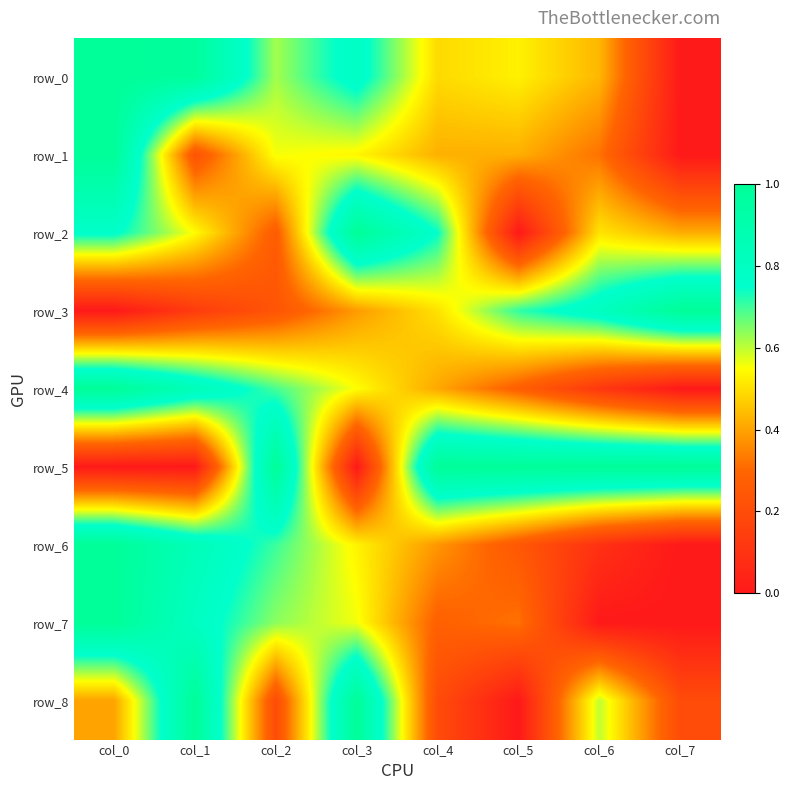

Reading left to right, extract all data points from this chart.

row_0: col_0=1.0	col_1=1.0	col_2=0.6	col_3=0.8	col_4=0.5	col_5=0.5	col_6=0.4	col_7=0.0
row_1: col_0=1.0	col_1=0.2	col_2=0.6	col_3=0.5	col_4=0.4	col_5=0.4	col_6=0.3	col_7=0.0
row_2: col_0=0.8	col_1=0.5	col_2=0.3	col_3=1.0	col_4=0.7	col_5=0.0	col_6=0.5	col_7=0.4
row_3: col_0=0.0	col_1=0.1	col_2=0.2	col_3=0.4	col_4=0.5	col_5=0.7	col_6=0.8	col_7=1.0
row_4: col_0=1.0	col_1=0.8	col_2=0.7	col_3=0.5	col_4=0.4	col_5=0.3	col_6=0.1	col_7=0.0
row_5: col_0=0.0	col_1=0.0	col_2=1.0	col_3=0.0	col_4=1.0	col_5=1.0	col_6=1.0	col_7=1.0
row_6: col_0=1.0	col_1=0.8	col_2=0.7	col_3=0.5	col_4=0.4	col_5=0.2	col_6=0.1	col_7=0.0
row_7: col_0=1.0	col_1=0.8	col_2=0.6	col_3=0.6	col_4=0.3	col_5=0.3	col_6=0.0	col_7=0.0
row_8: col_0=0.4	col_1=1.0	col_2=0.2	col_3=1.0	col_4=0.2	col_5=0.0	col_6=0.6	col_7=0.2